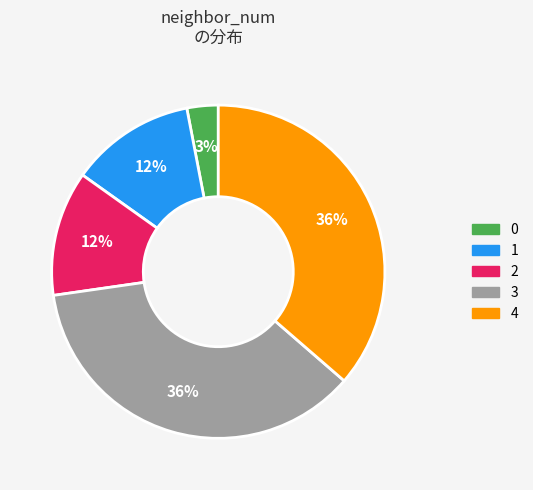

Do 1 and 3 together represent more than half of the pie?

No